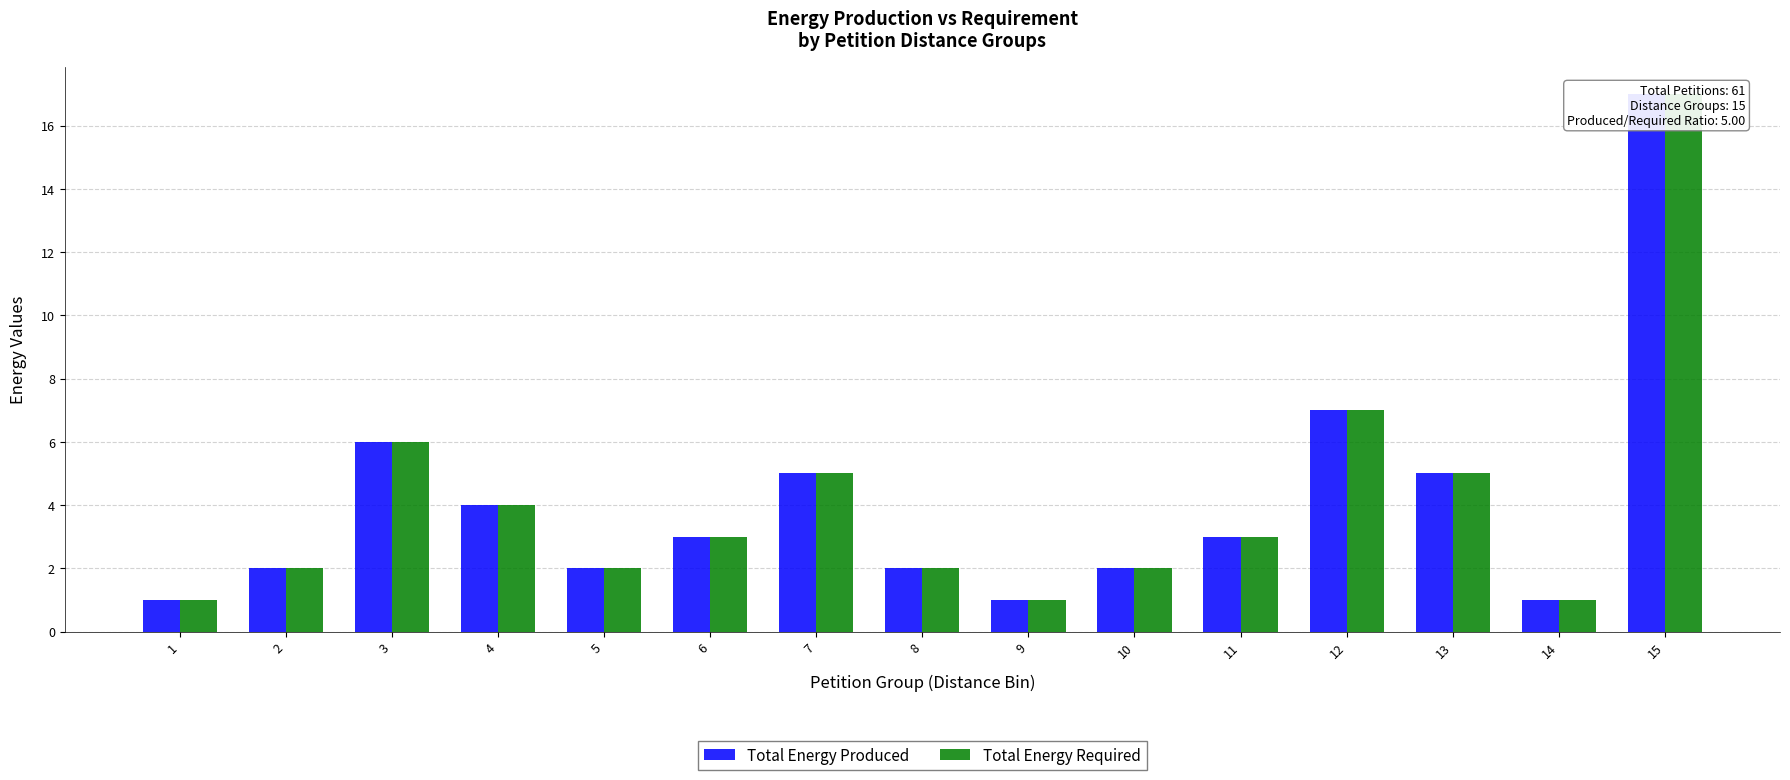

True or false: Total Energy Produced has a value of 3 at 2.

False